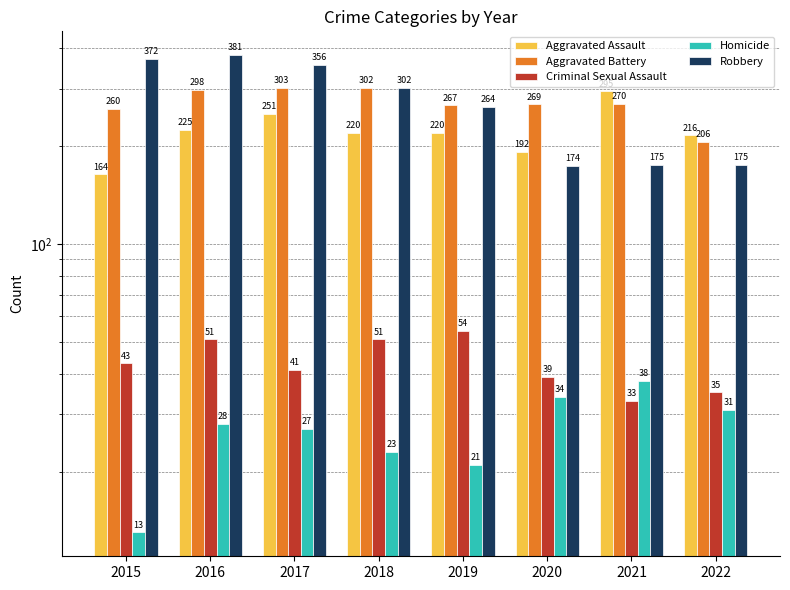

What are all the series names shown in the legend?

Aggravated Assault, Aggravated Battery, Criminal Sexual Assault, Homicide, Robbery